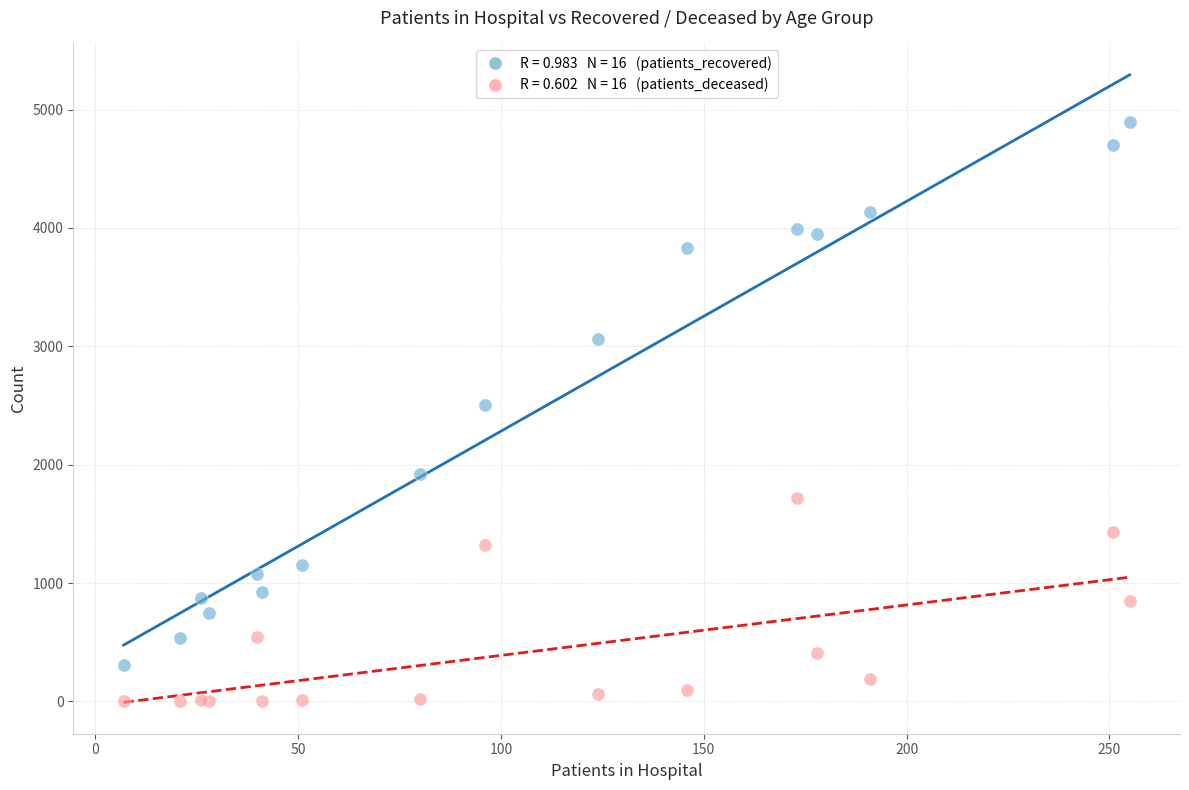

Across all series, what Y value is closest to 2446?

2507